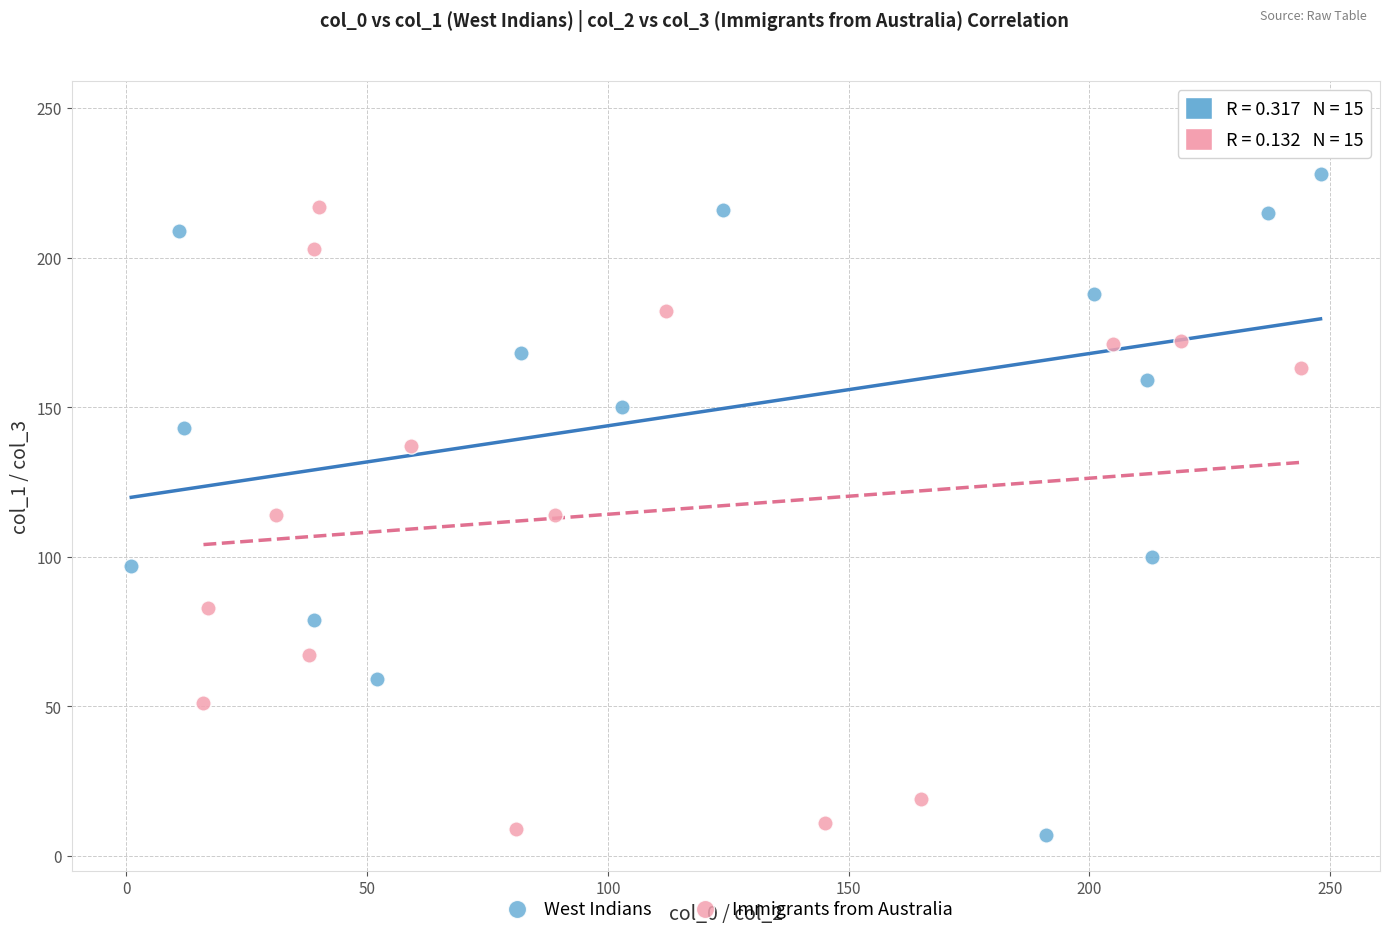

Which series reaches the maximum Y coordinate?

West Indians